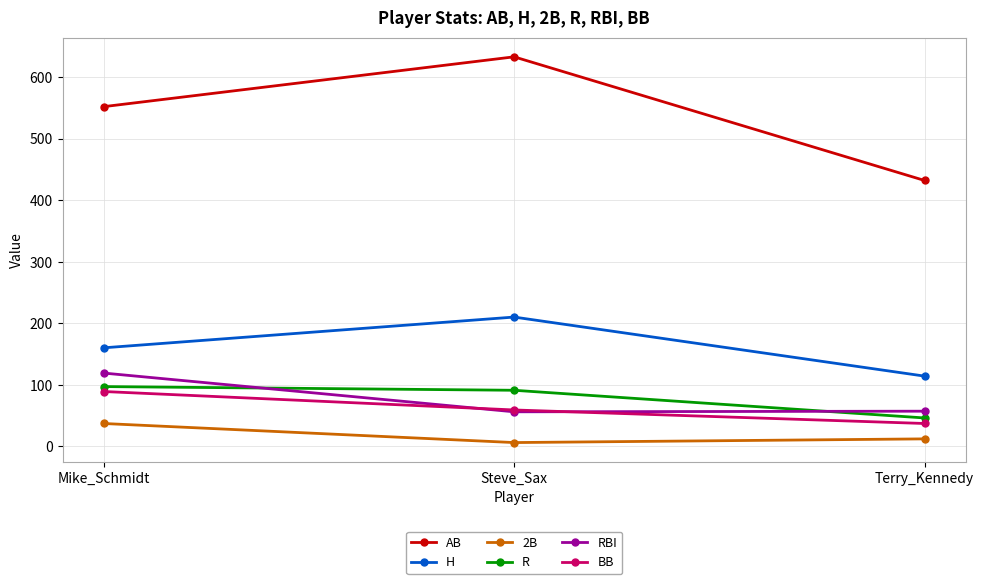

Does the chart display data point markers on the line(s)?

Yes